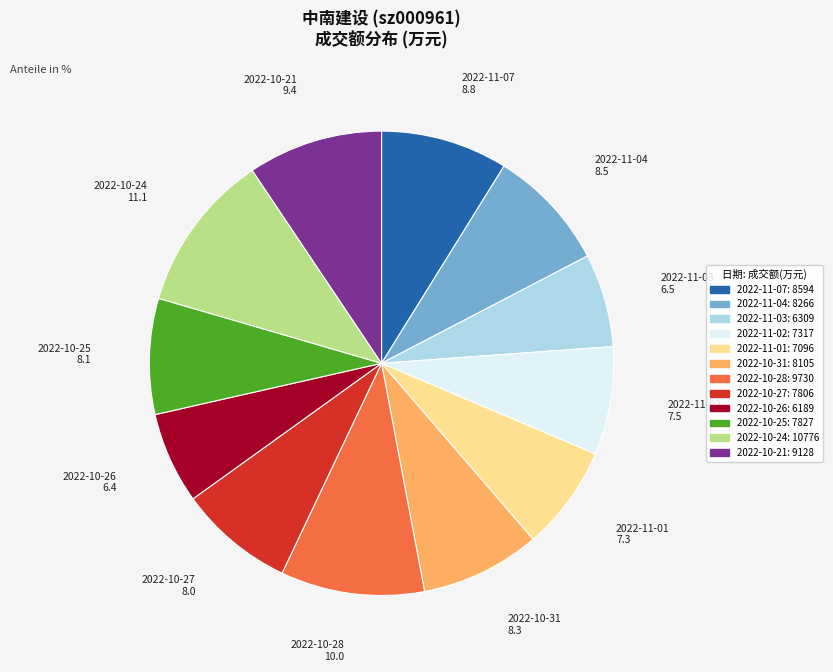

The 2022-10-25 slice represents 14% of the pie. True or false?

False